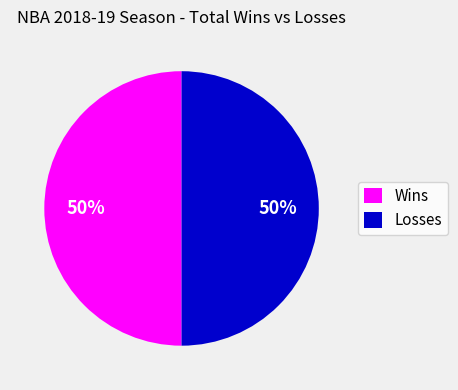

Do Wins and Losses together represent more than half of the pie?

Yes